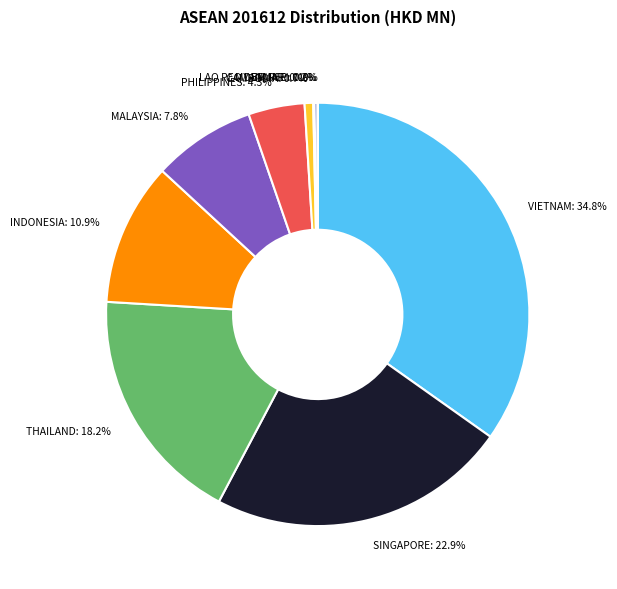

Which slice is the largest?

VIETNAM